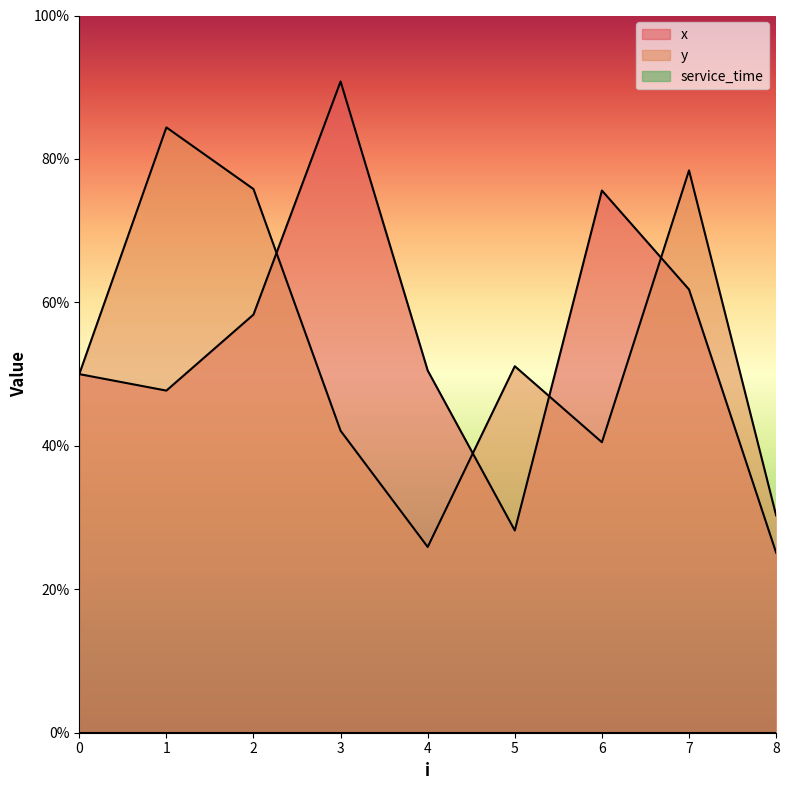

How many lines are shown in the chart?

2